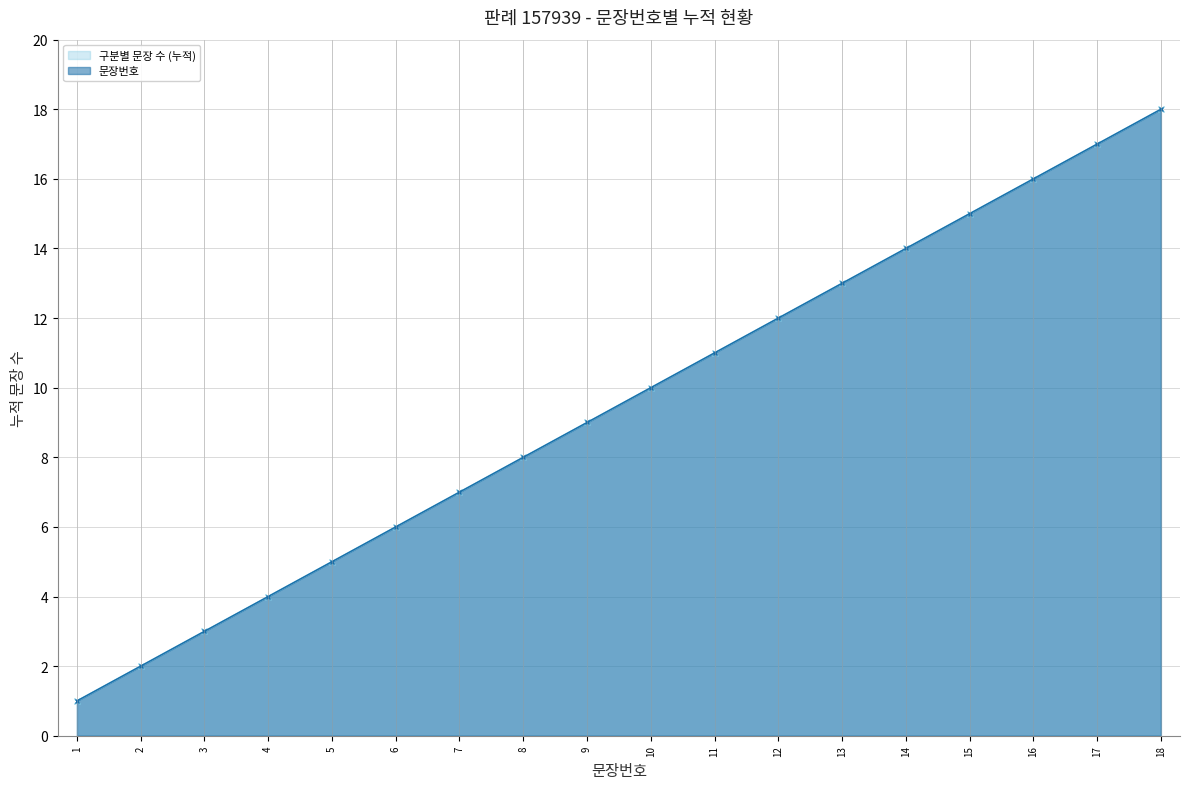

Between 6 and 15, which is larger?

15